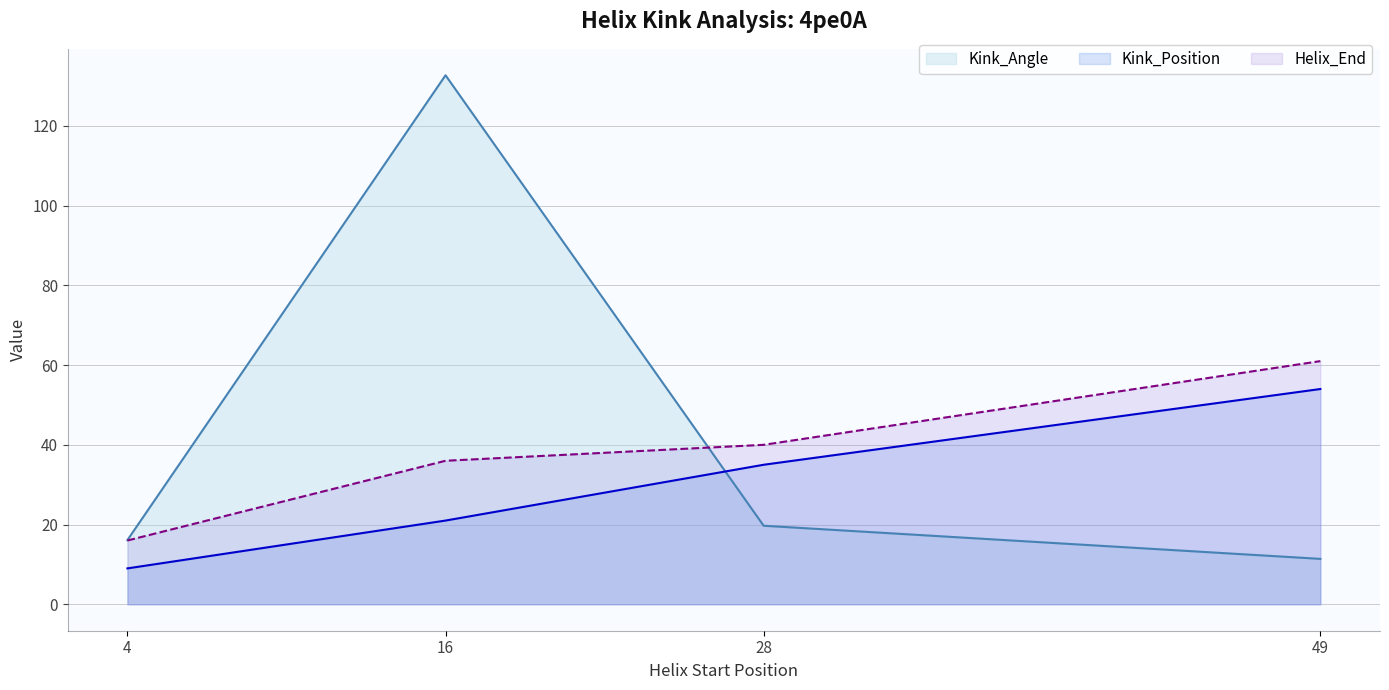

Which series changed the most between 16 and 49?

Kink_Angle